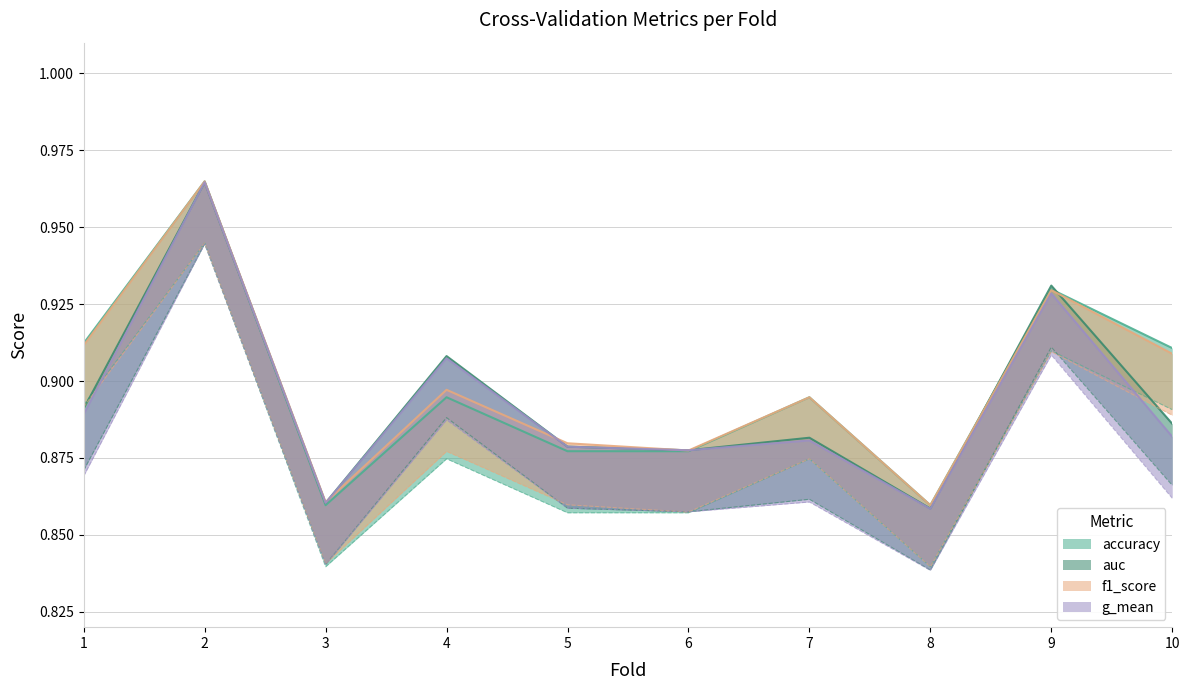

What is the highest value of the g_mean series?

1.0